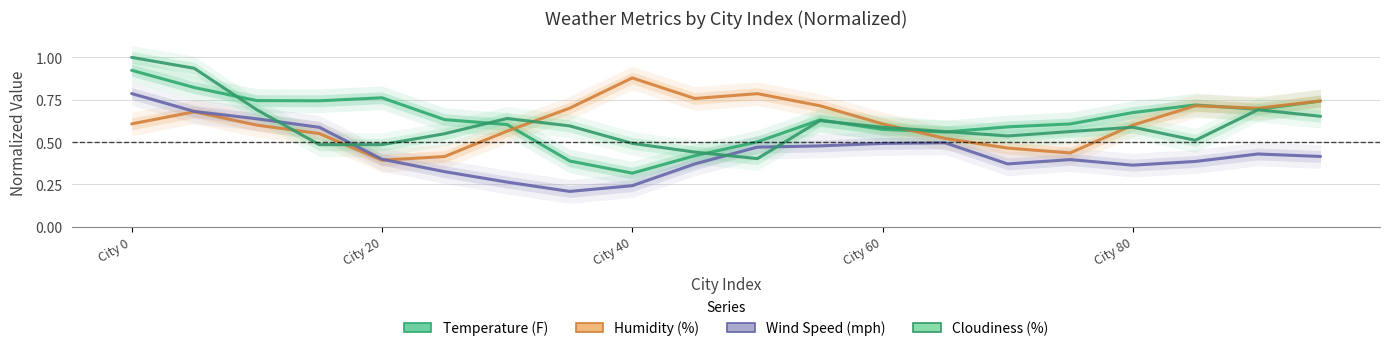

Count the number of categories in the chart.

20